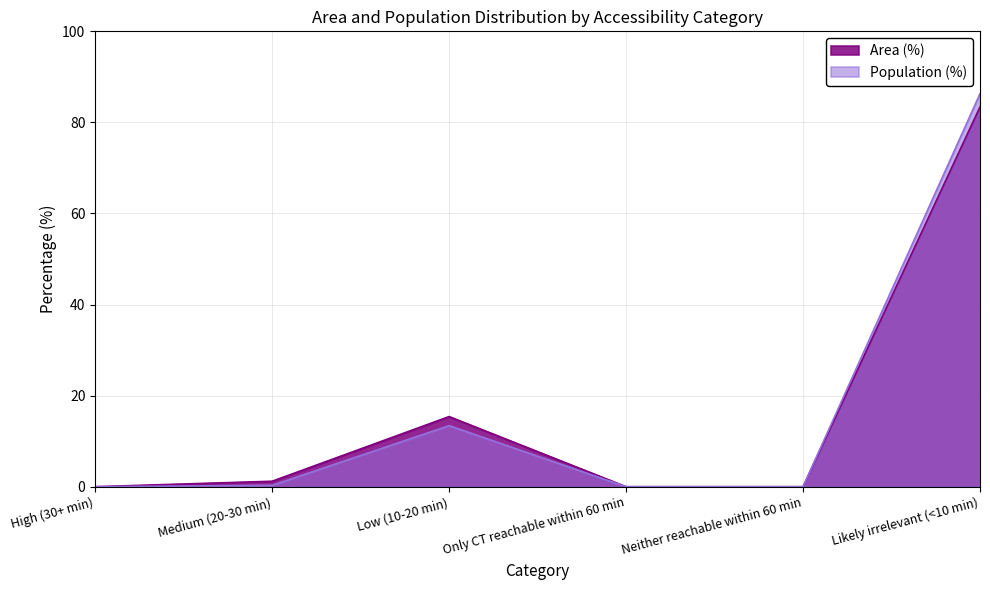

What is the total value across all series at Medium (20-30 min)?

1.5